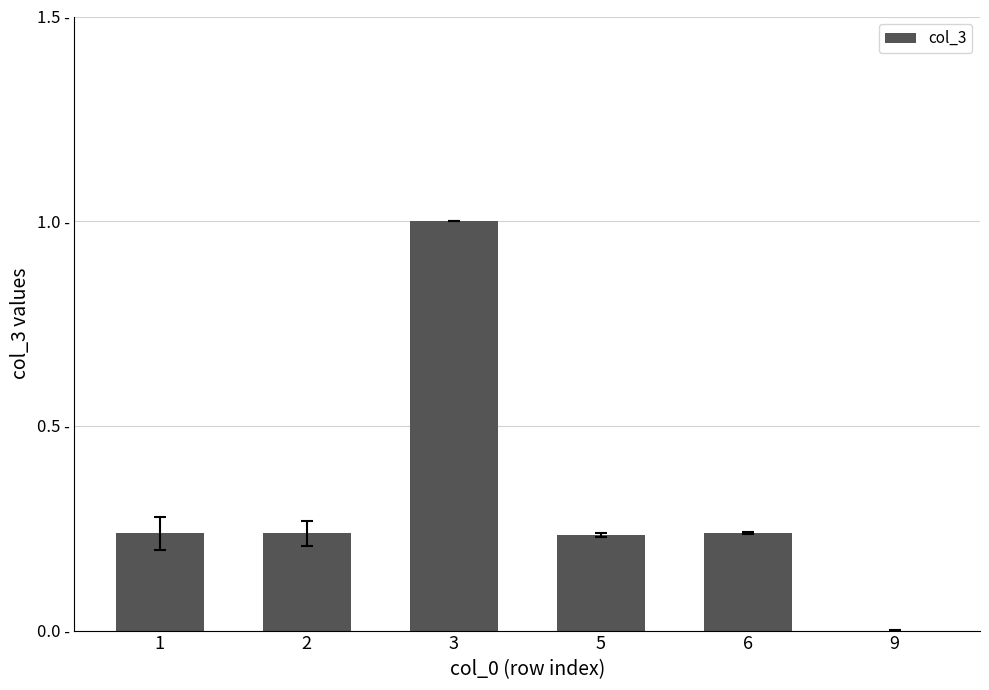

Reading left to right, extract all data points from this chart.

1=0.2	2=0.2	3=1.0	5=0.2	6=0.2	9=0.0